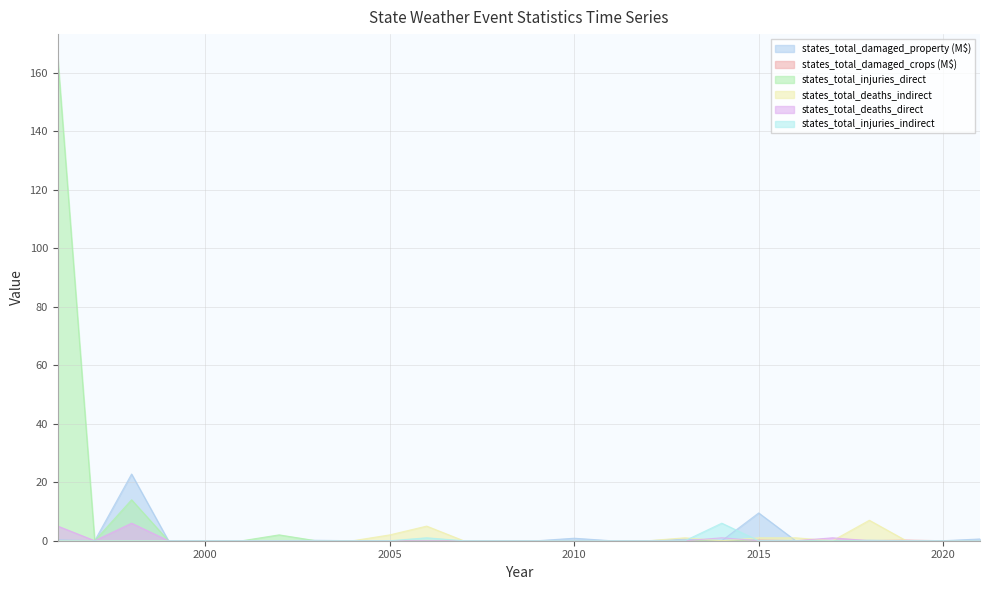

Where do states_total_deaths_direct and states_total_deaths_indirect first cross each other?

2013 and 2014